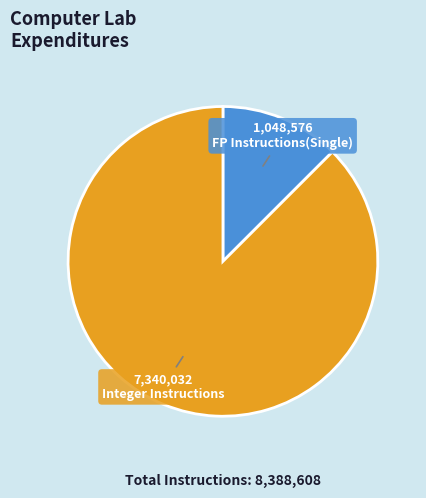

Is it true that FP Instructions(Single) is 25% of the pie?

False